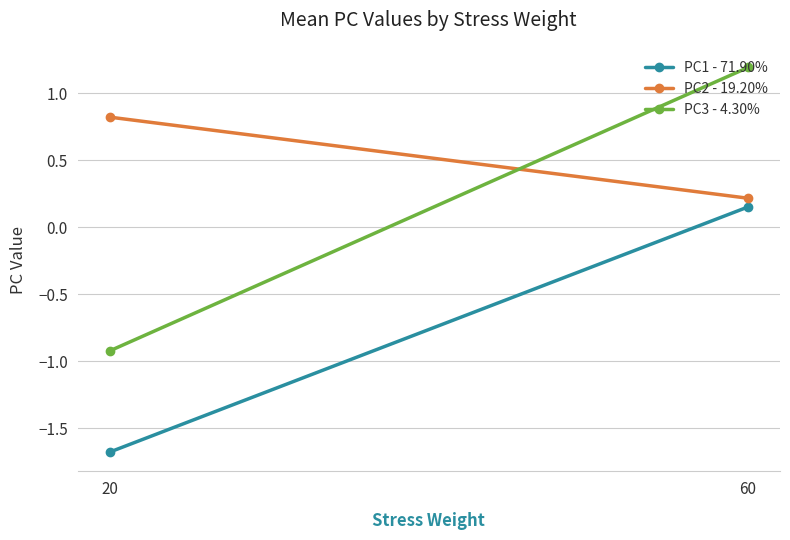

At which category does the chart reach its peak across all series?

60